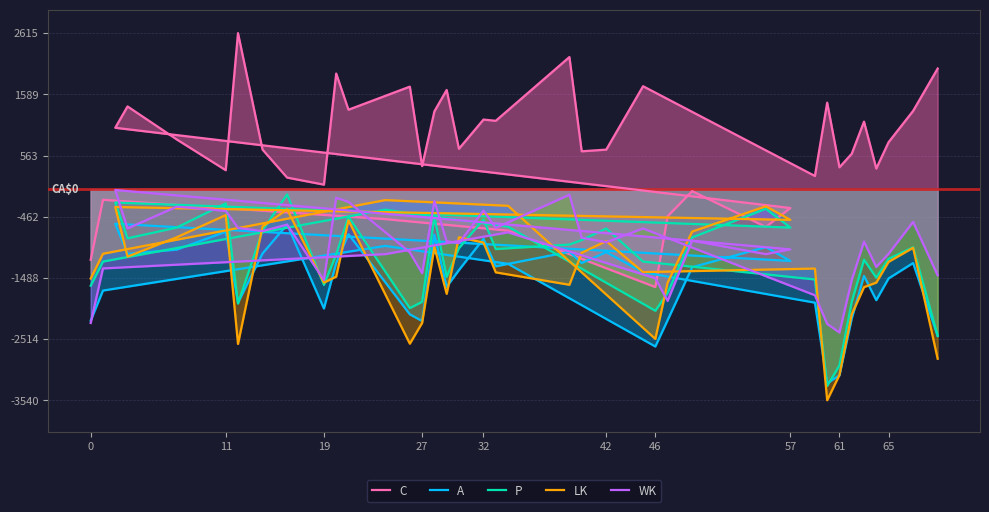

How many values in the LK series are below -1220?

19